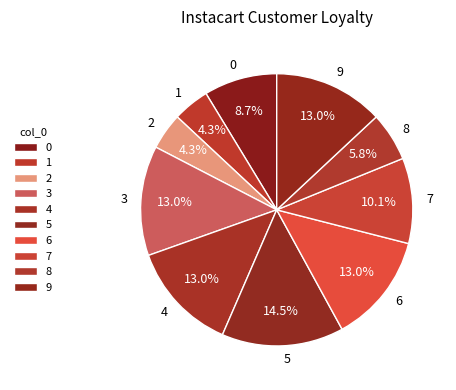

True or false: 7 accounts for 10% of the total.

True